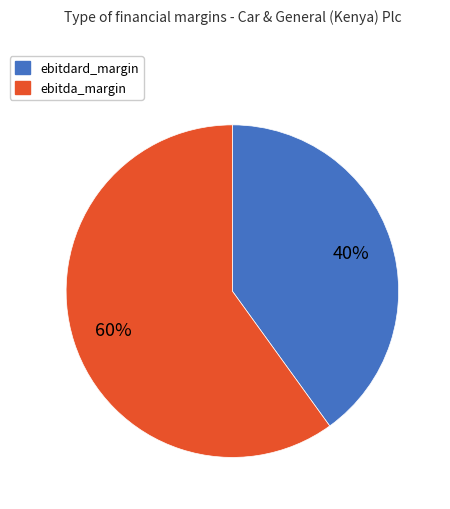

Does any single category account for the majority?

Yes